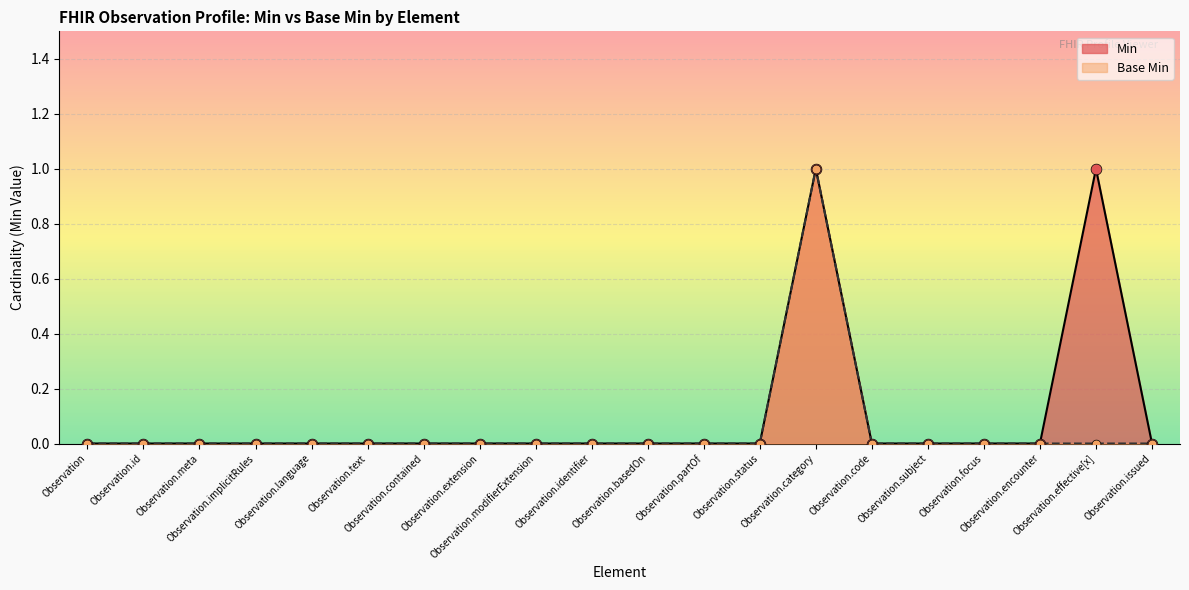

Which series reaches the minimum Y coordinate?

Min